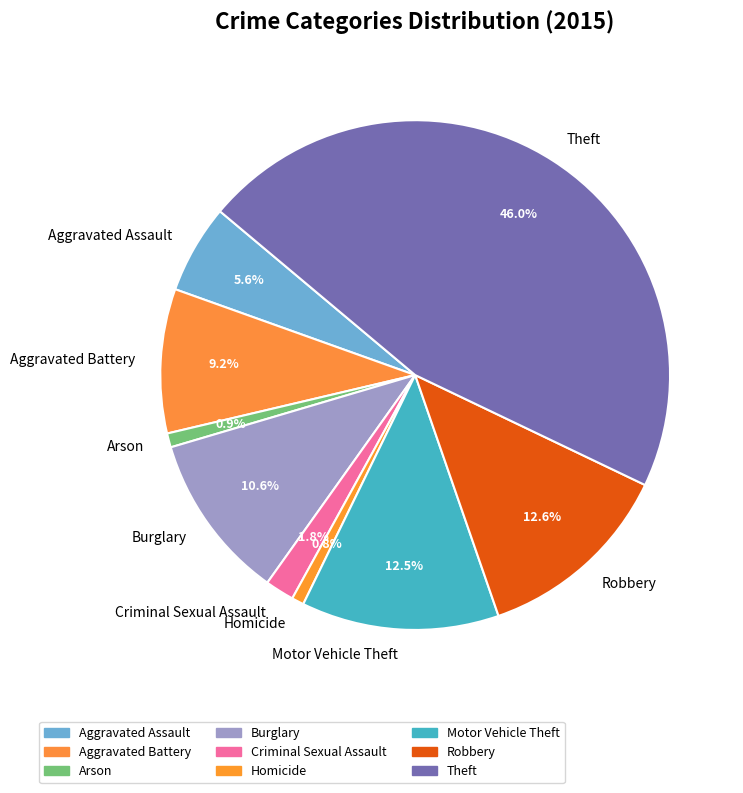

The Burglary slice represents 1% of the pie. True or false?

False